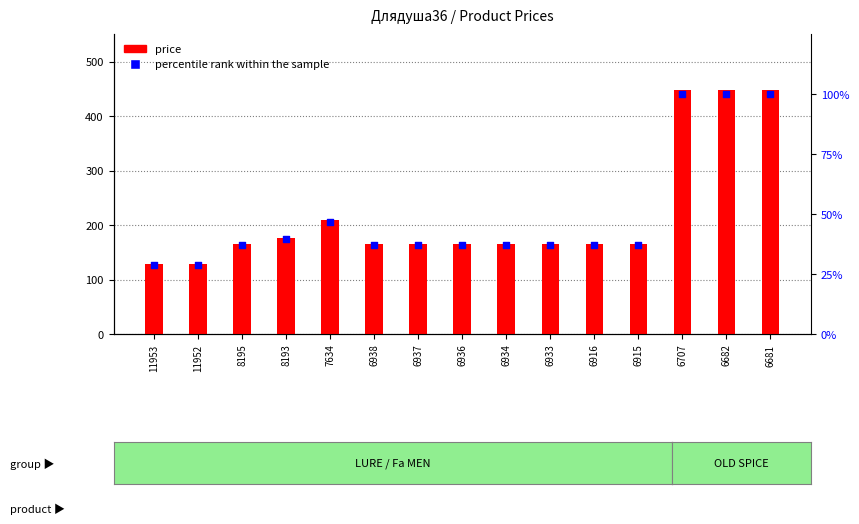

Which series reaches the minimum Y coordinate?

percentile rank within the sample